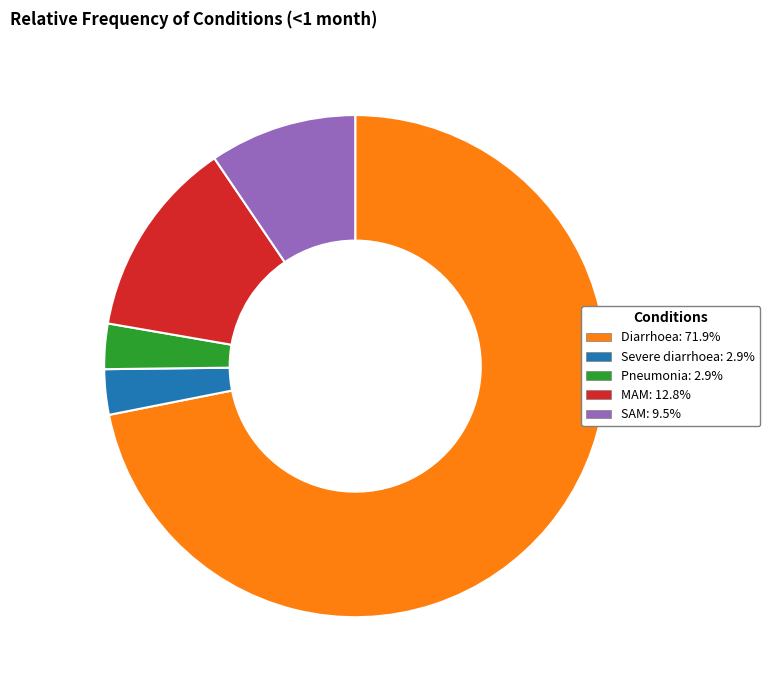

Do Severe diarrhoea and Diarrhoea together represent more than half of the pie?

Yes